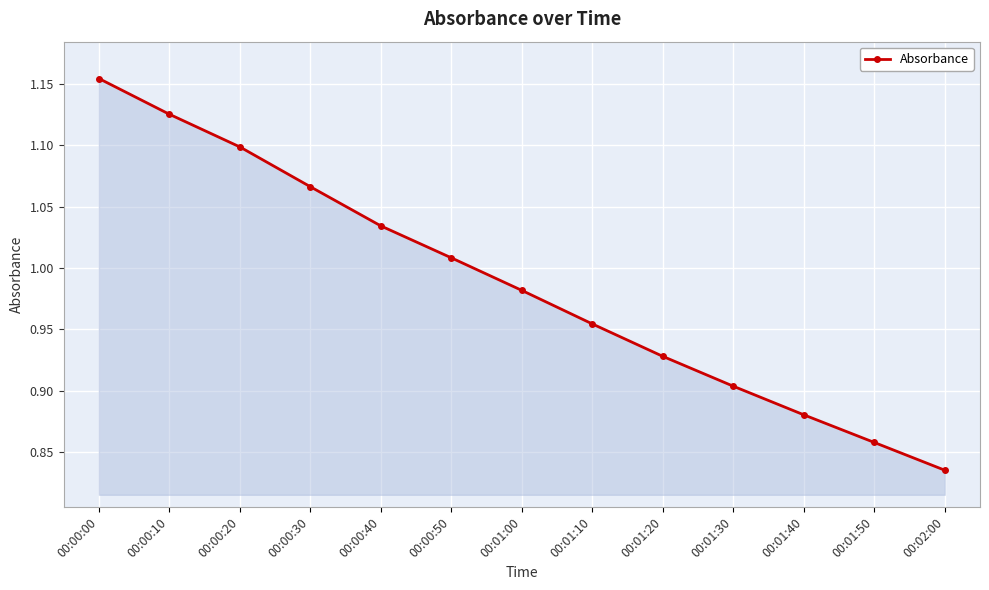

At which category does the chart reach its peak across all series?

00:00:00